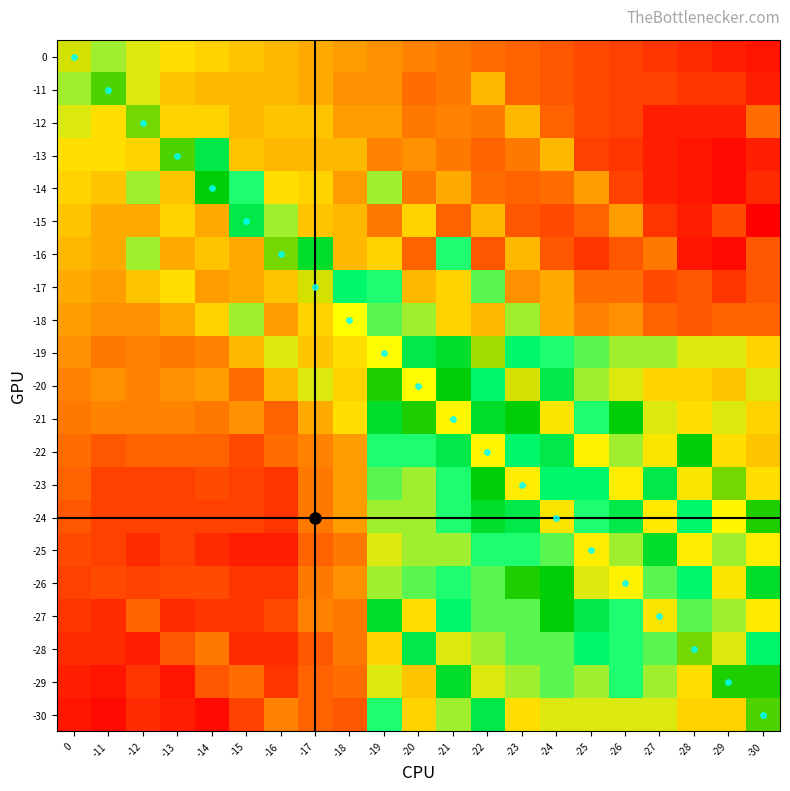

Rank the series at -27 from lowest to highest value.

-12, -13, -14, 0, -15, -11, -17, -18, -16, -20, -21, -30, -19, -29, -26, -28, -23, -25, -22, -27, -24, diagonal_line